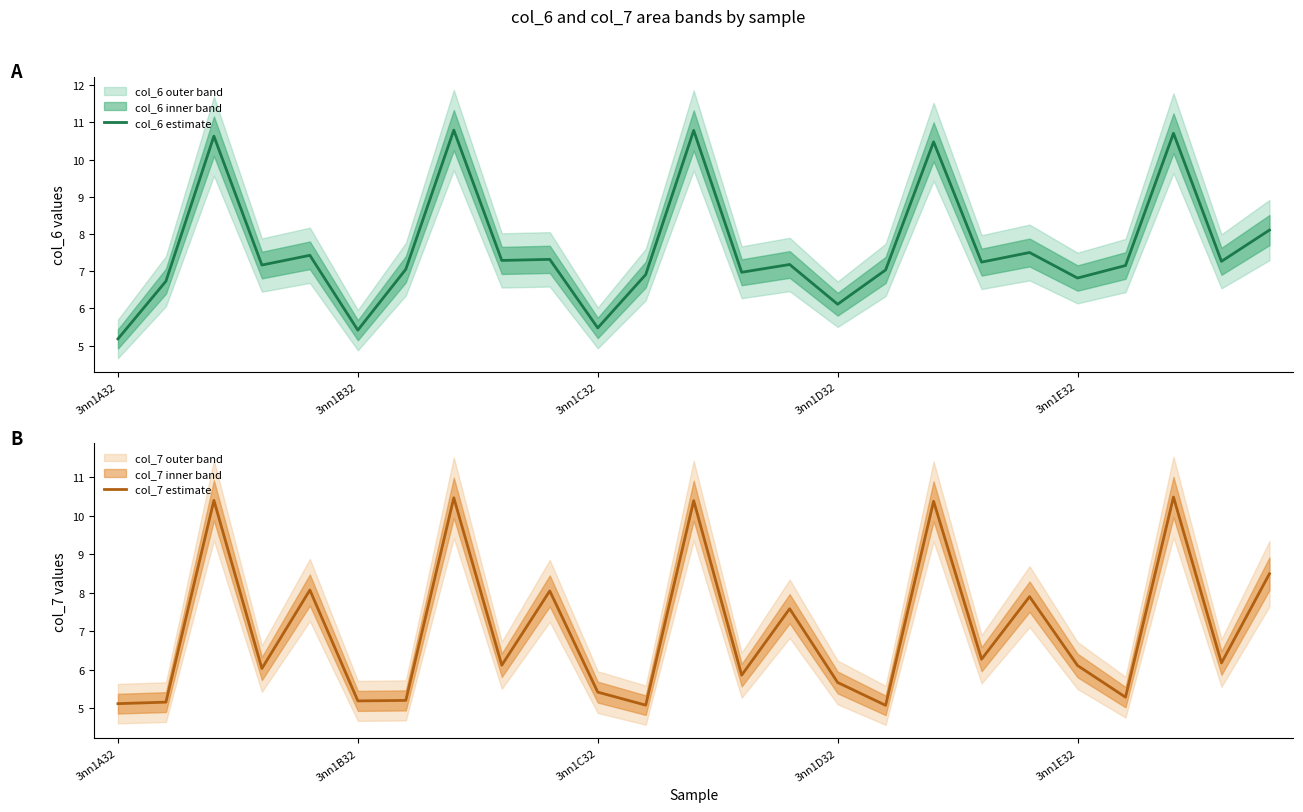

What is the value of the col_7 estimate point at the 19th from the left?

6.3